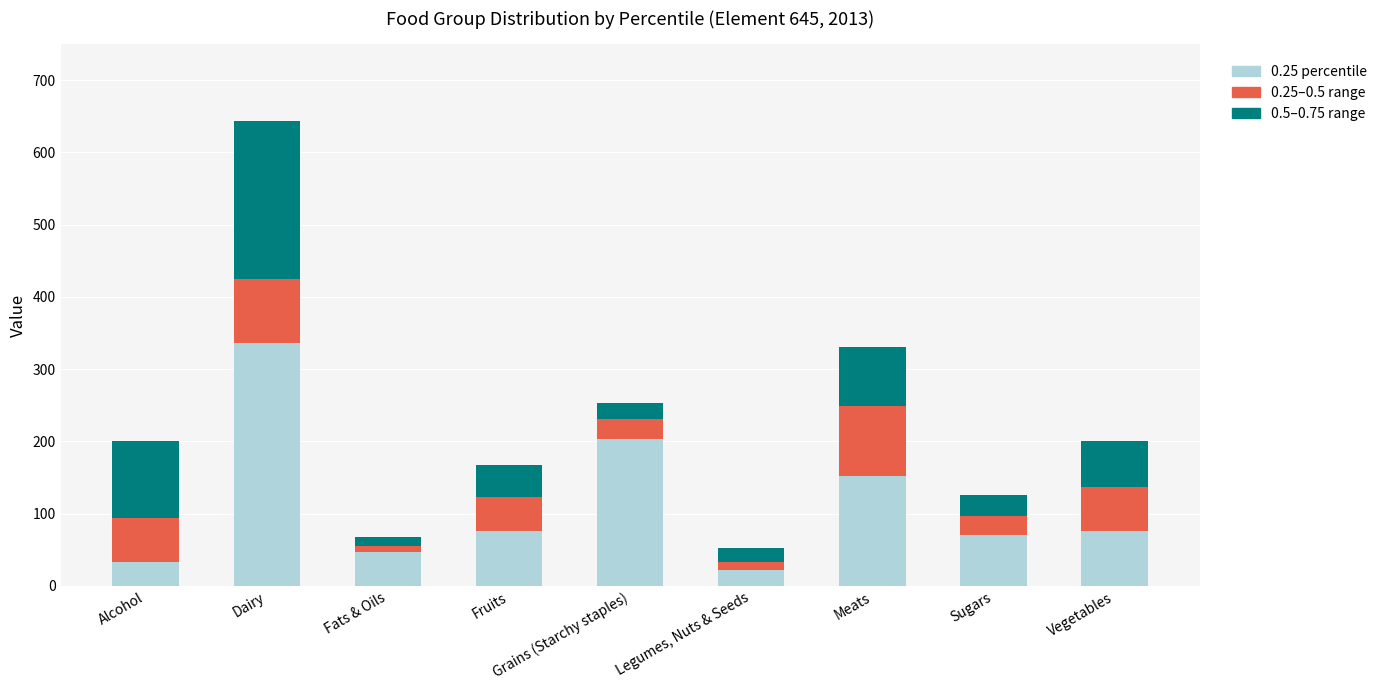

What is the total value across all series at Grains (Starchy staples)?

252.9